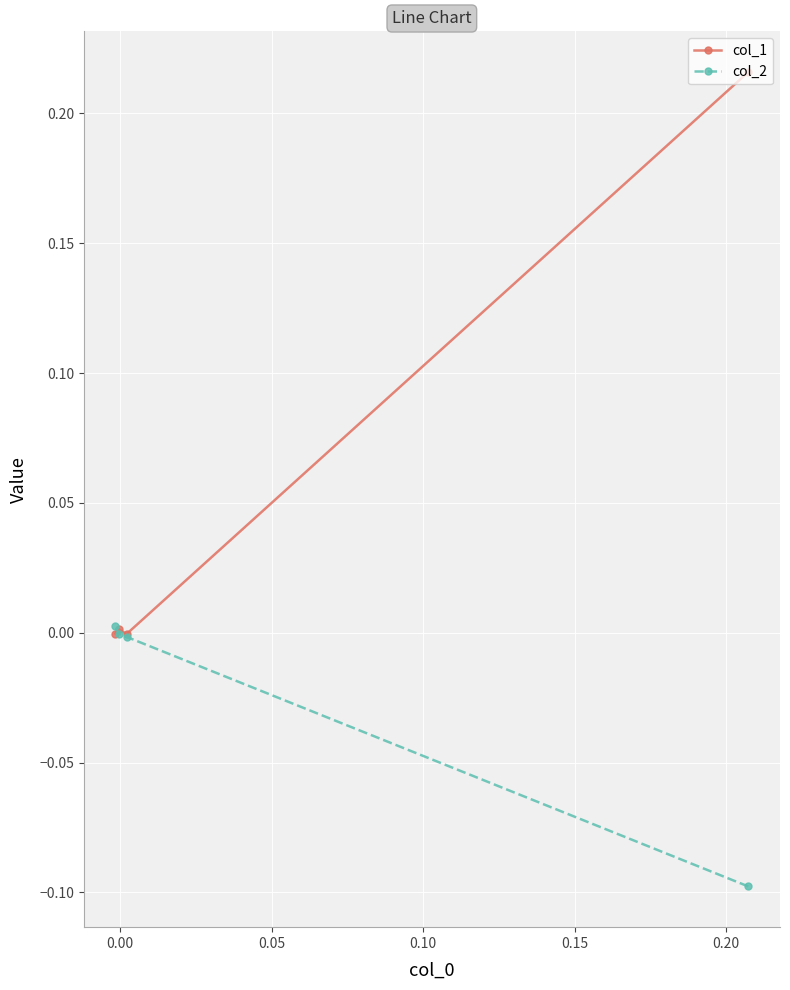

List the series in order of their peak value, highest first.

col_1, col_2